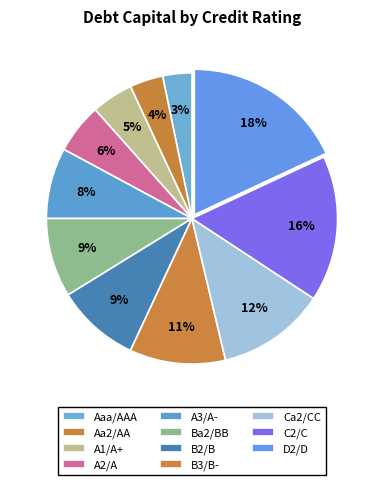

What percentage is the A3/A- slice, to the nearest percent?

8%